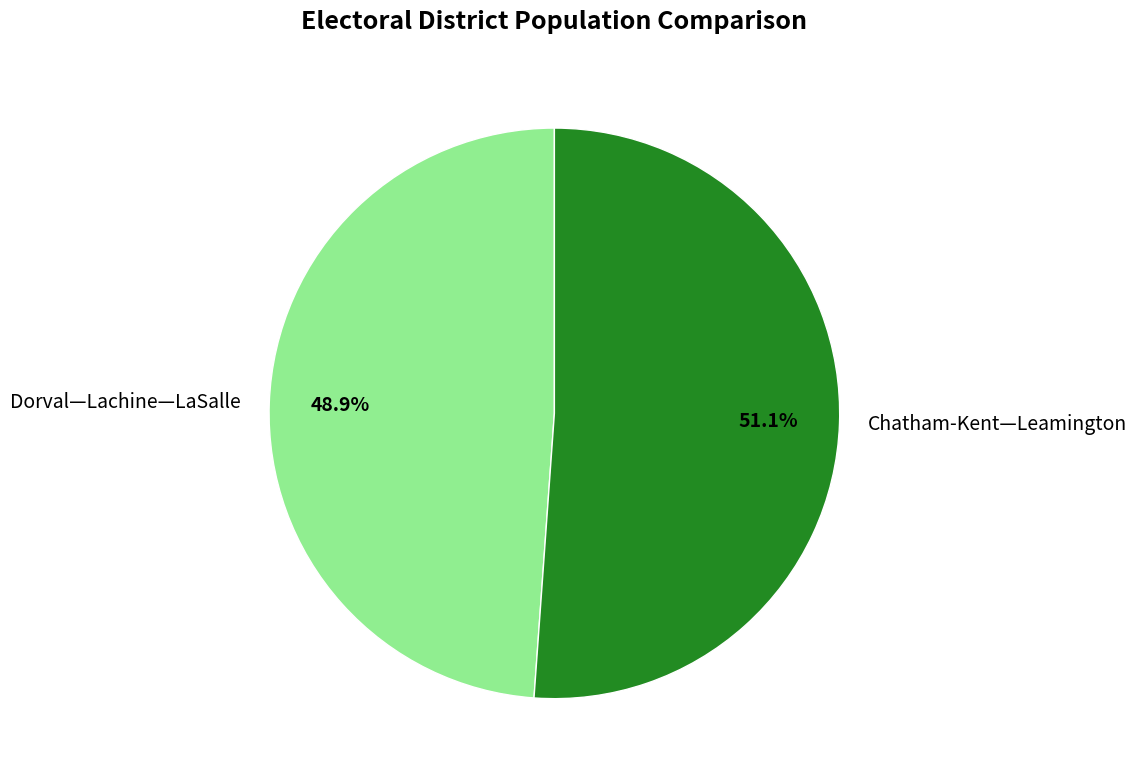

Is Dorval—Lachine—LaSalle the majority of the pie?

No